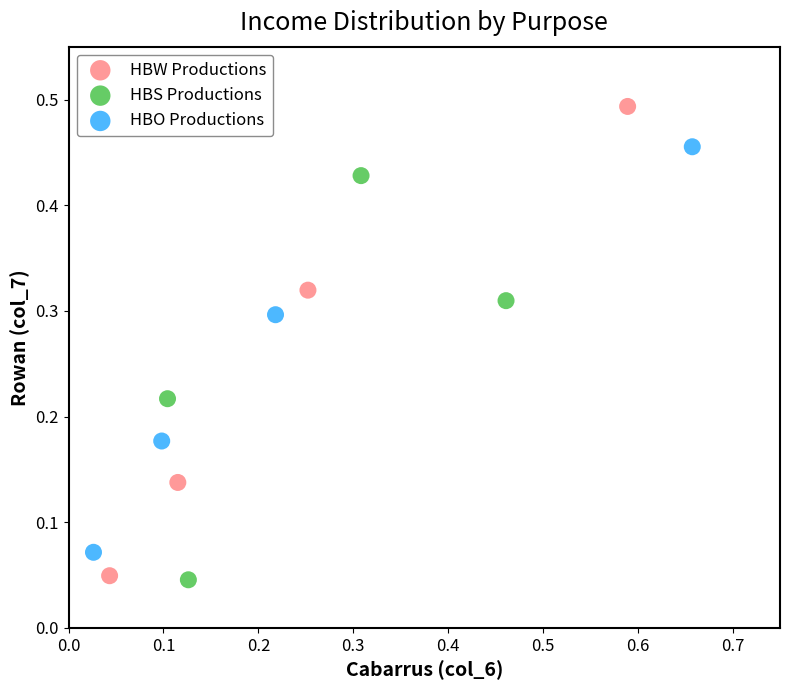

Which series has the largest Y range (max minus min)?

HBW Productions